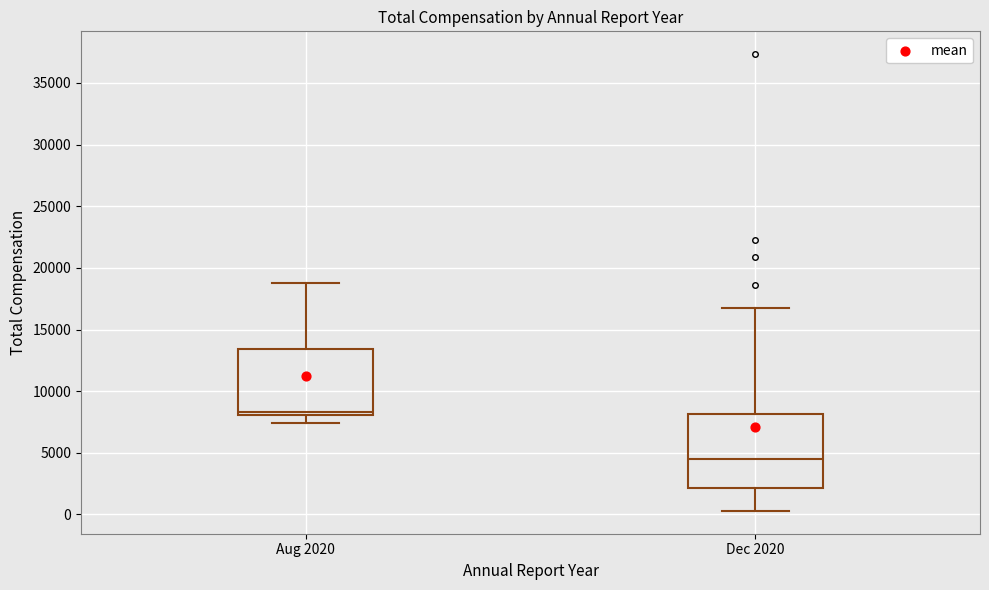

Reading left to right, transcribe this box plot: for each box, give where its median line is, the range the box spans, and where its two whiskers end, as read against the y-axis. The values are not printed on the chart, so give them approximately, as read against the axis.

Aug 2020: median 8500, box 8000 to 13500, whiskers 7500 to 19000
Dec 2020: median 4500, box 2000 to 8000, whiskers 500 to 17000